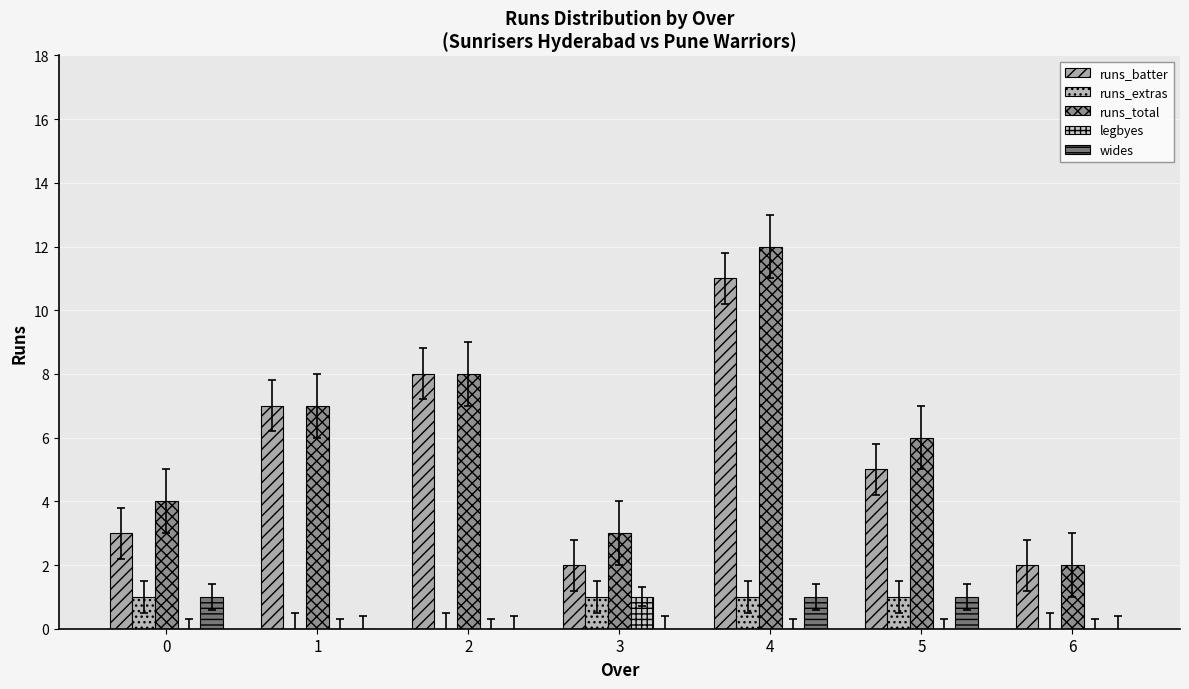

How many distinct data groups are displayed?

5